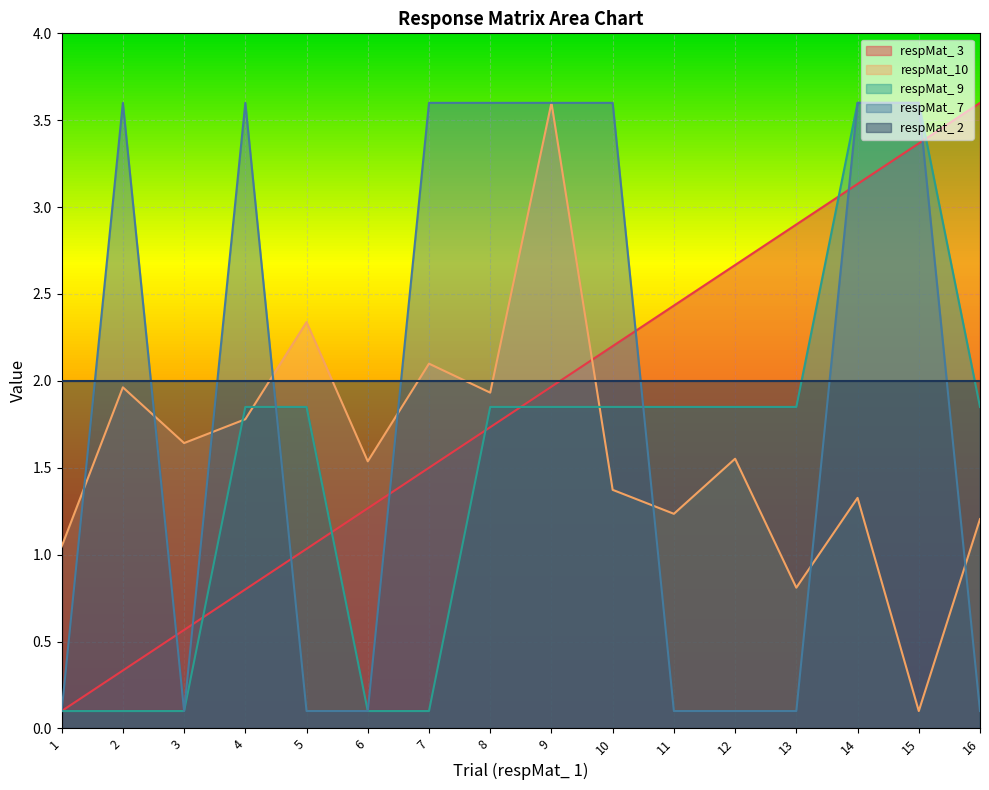

Which series changed the most between 1 and 6?

respMat_ 3